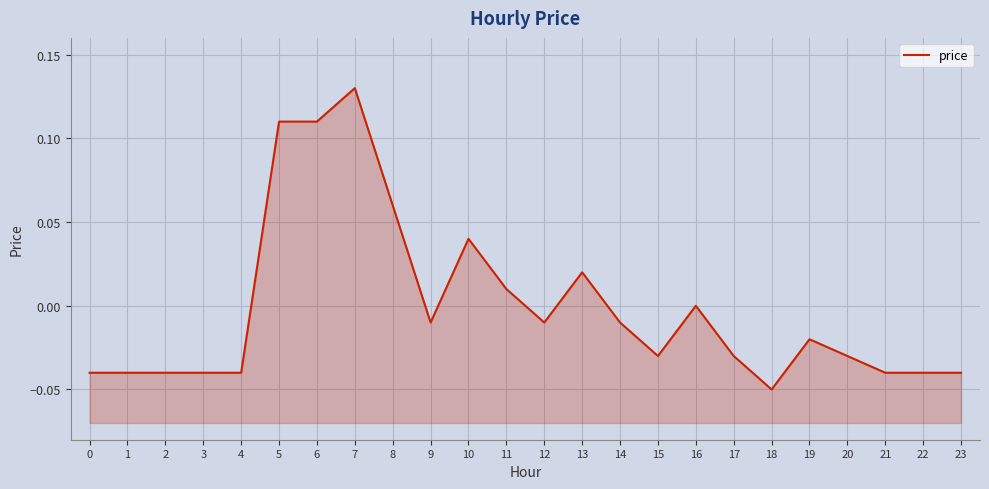

Reading left to right, what are all the values shown in this chart?

0=-0.0	1=-0.0	2=-0.0	3=-0.0	4=-0.0	5=0.1	6=0.1	7=0.1	8=0.1	9=-0.0	10=0.0	11=0.0	12=-0.0	13=0.0	14=-0.0	15=-0.0	16=0.0	17=-0.0	18=-0.1	19=-0.0	20=-0.0	21=-0.0	22=-0.0	23=-0.0